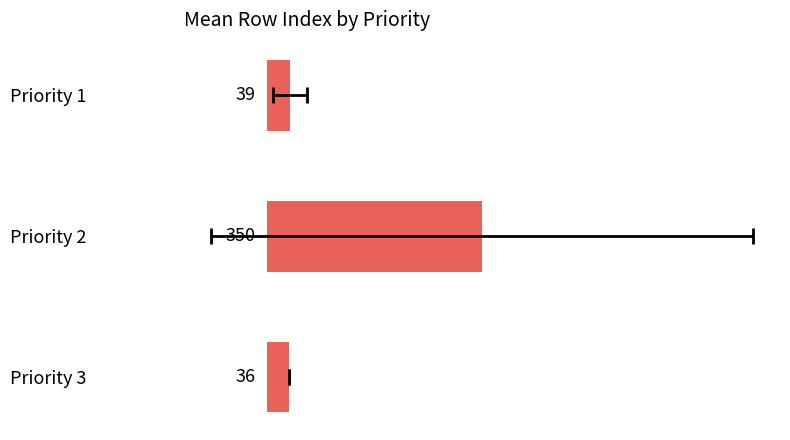

What is the value of the 1st bar from the left?

38.6